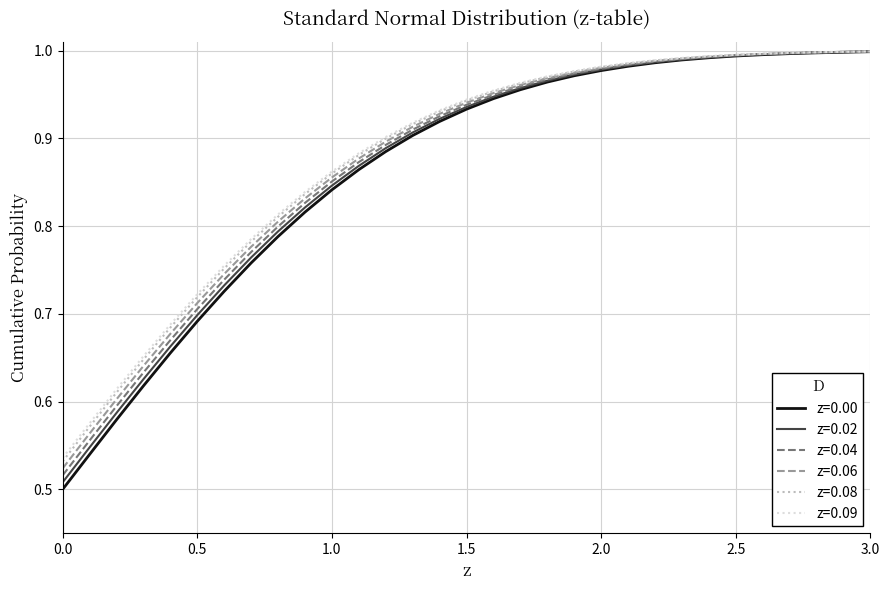

Which series has the widest spread of values?

z=0.00